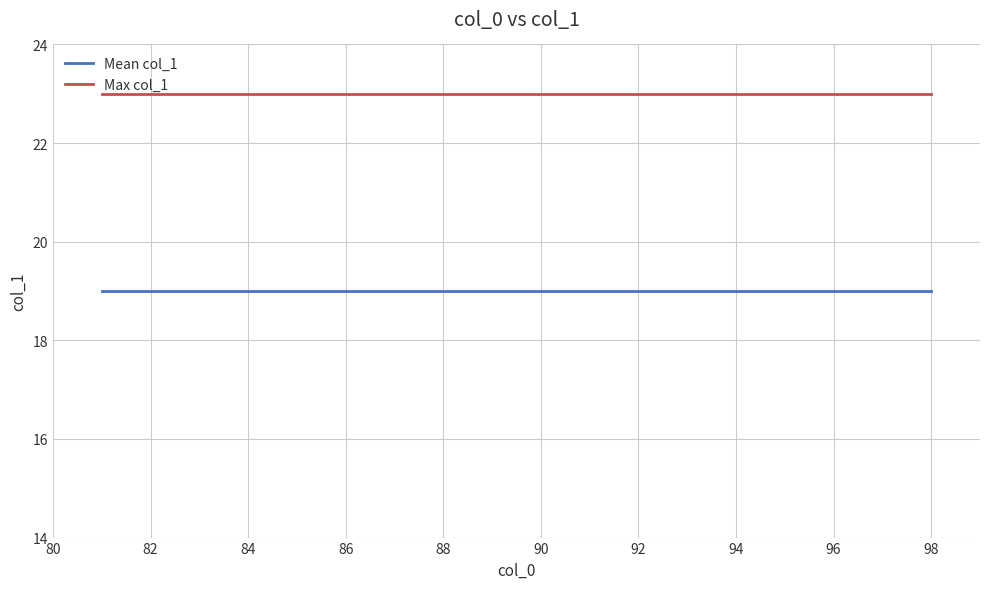

How many lines are shown in the chart?

2